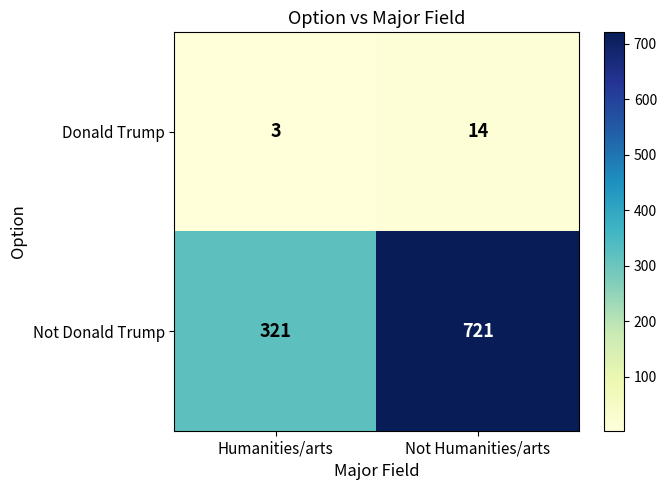

Is the value of Not Donald Trump at Not Humanities/arts greater than the value of Donald Trump at Humanities/arts?

Yes